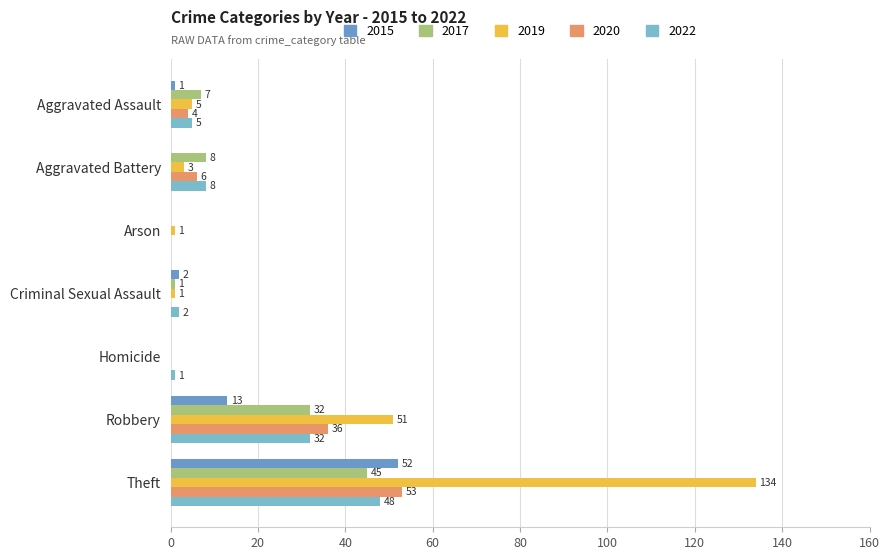

How many data points does each series have?

7